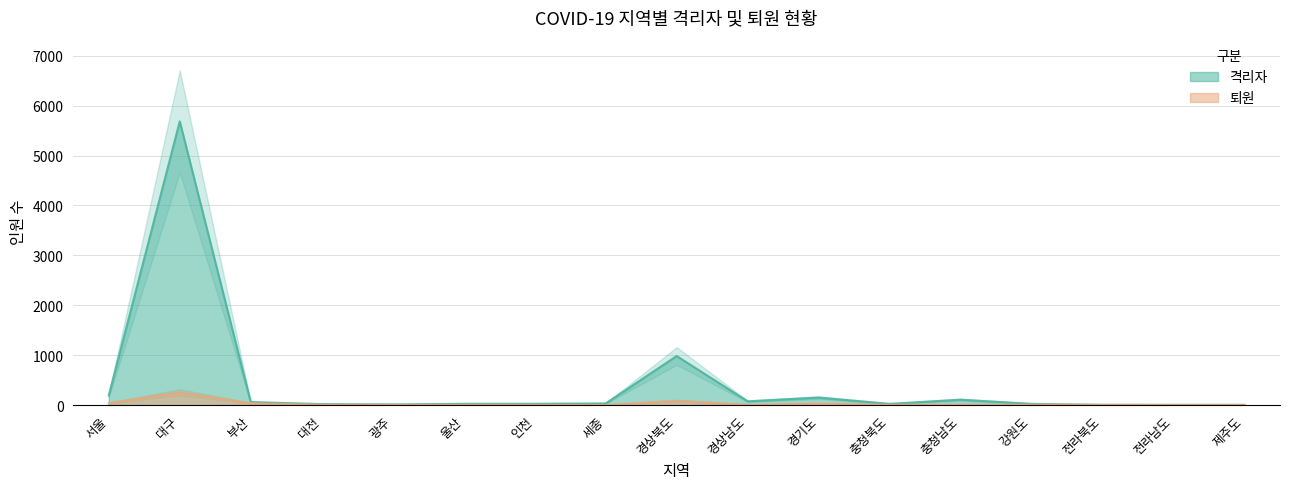

How many intersections are there between 퇴원 and 격리자?

2